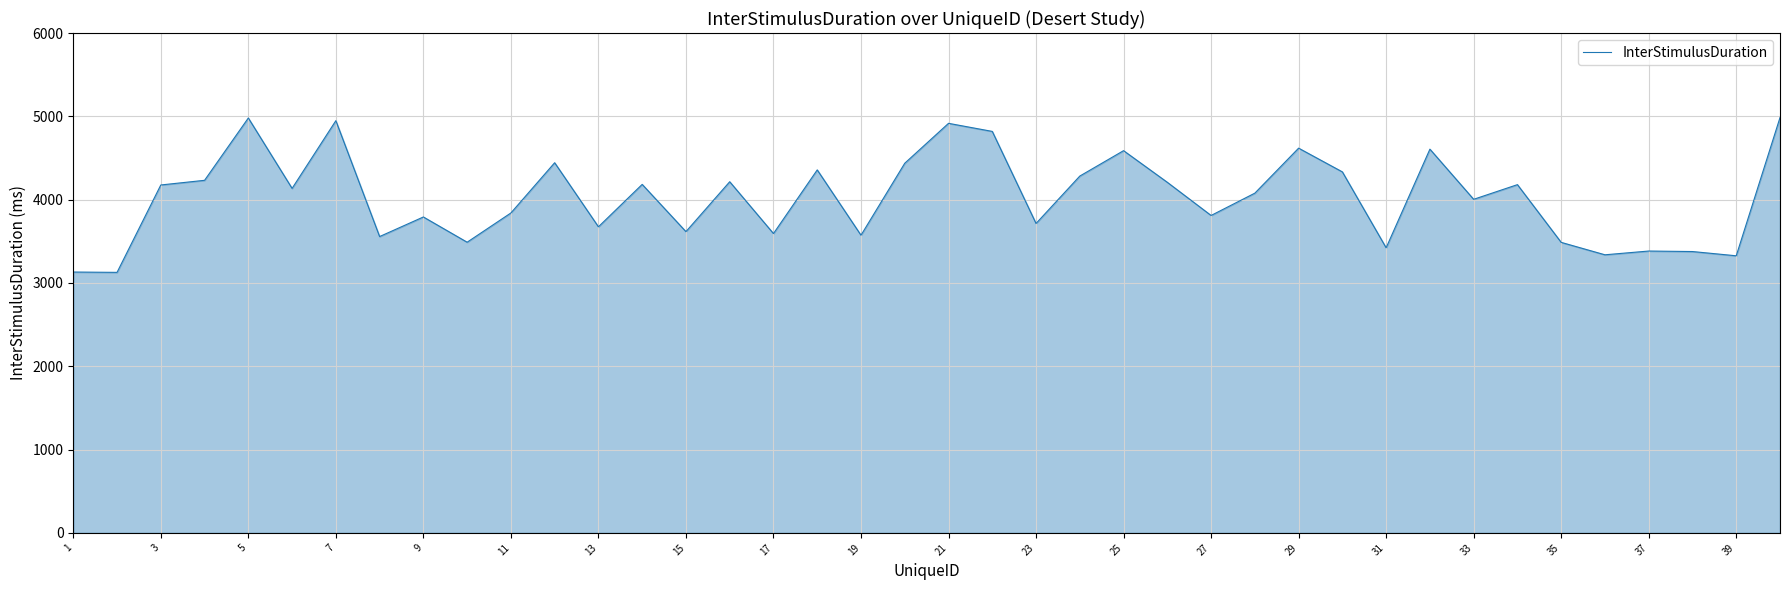

What is the difference between the second highest and second lowest values?

1849